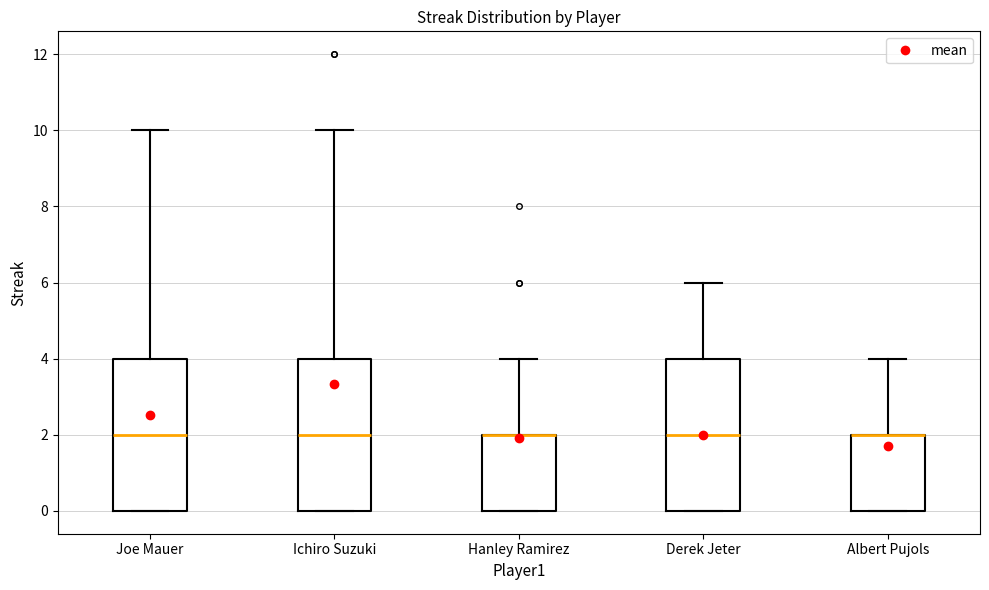

Reading left to right, transcribe this box plot: for each box, give where its median line is, the range the box spans, and where its two whiskers end, as read against the y-axis. The values are not printed on the chart, so give them approximately, as read against the axis.

Joe Mauer: median 2, box 0 to 4, whiskers 0 to 10
Ichiro Suzuki: median 2, box 0 to 4, whiskers 0 to 10
Hanley Ramirez: median 2 (drawn on the box's upper edge), box 0 to 2, whiskers 0 to 4
Derek Jeter: median 2, box 0 to 4, whiskers 0 to 6
Albert Pujols: median 2 (drawn on the box's upper edge), box 0 to 2, whiskers 0 to 4